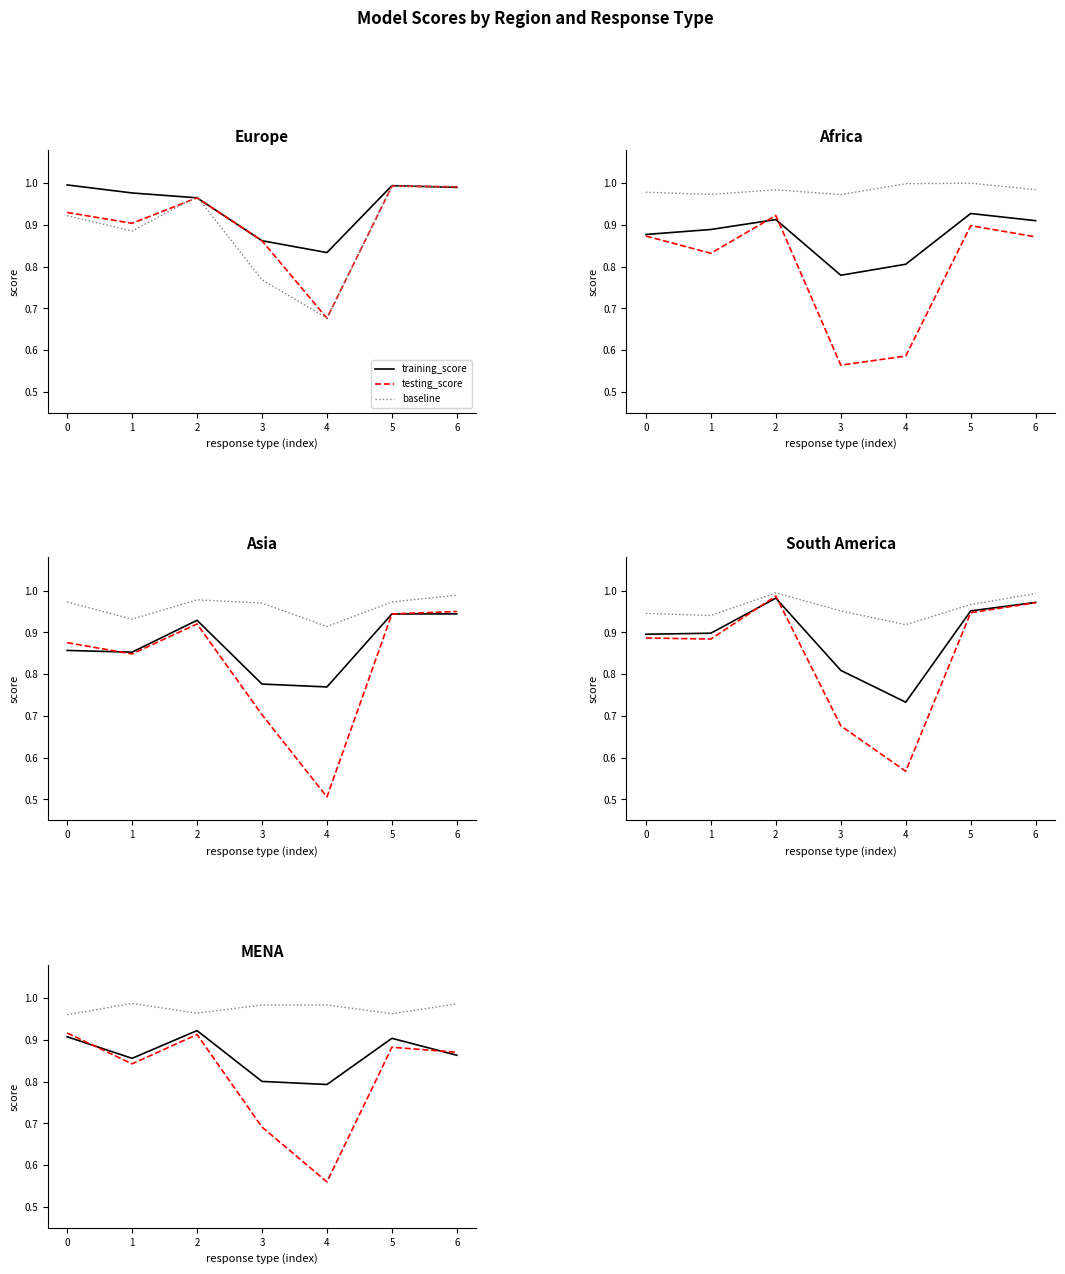

At which category does testing_score reach its first local peak?

2